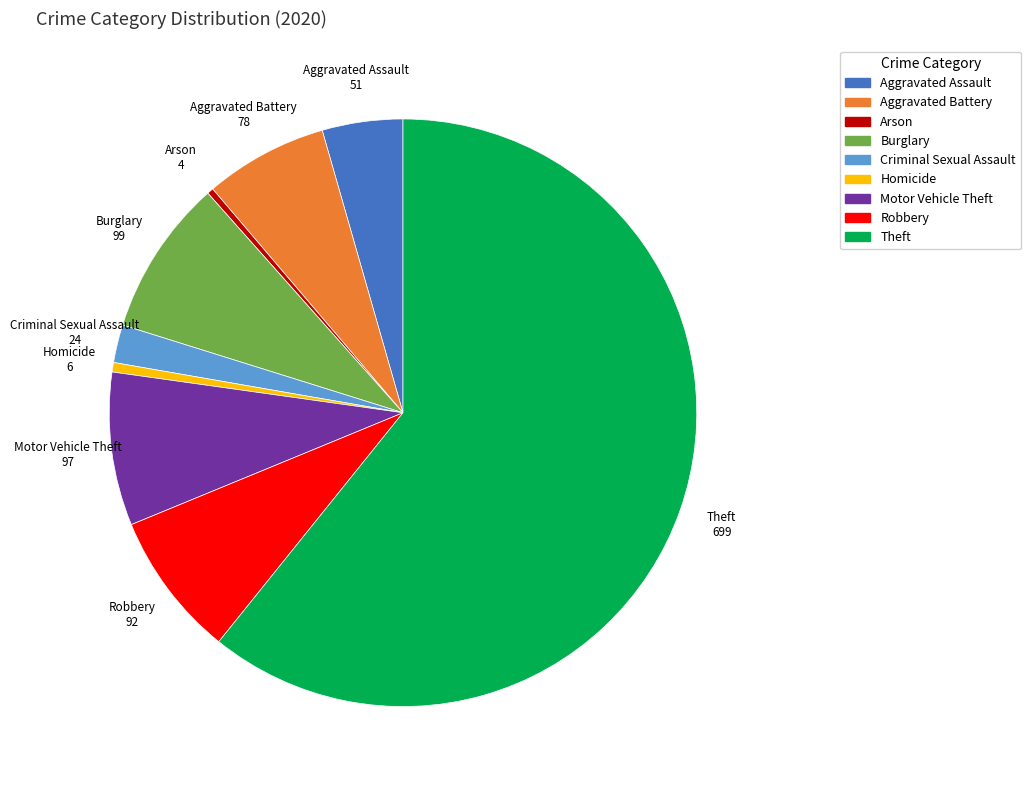

Does Aggravated Battery represent more than half of the total?

No